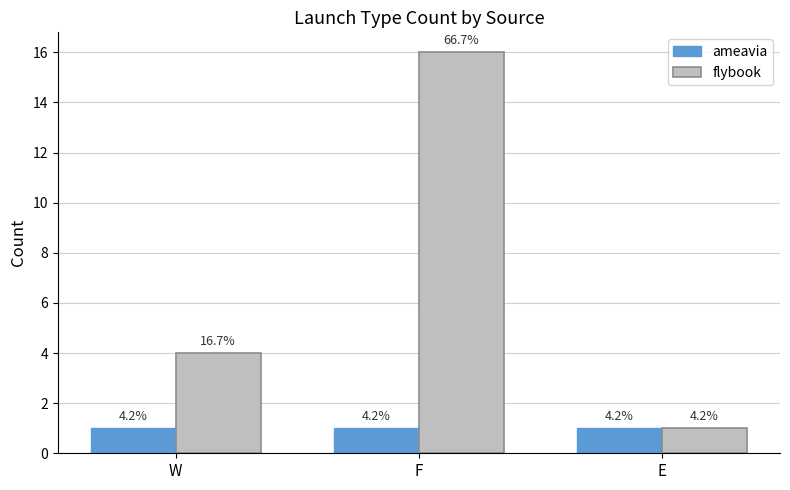

Does the chart contain any negative values?

No